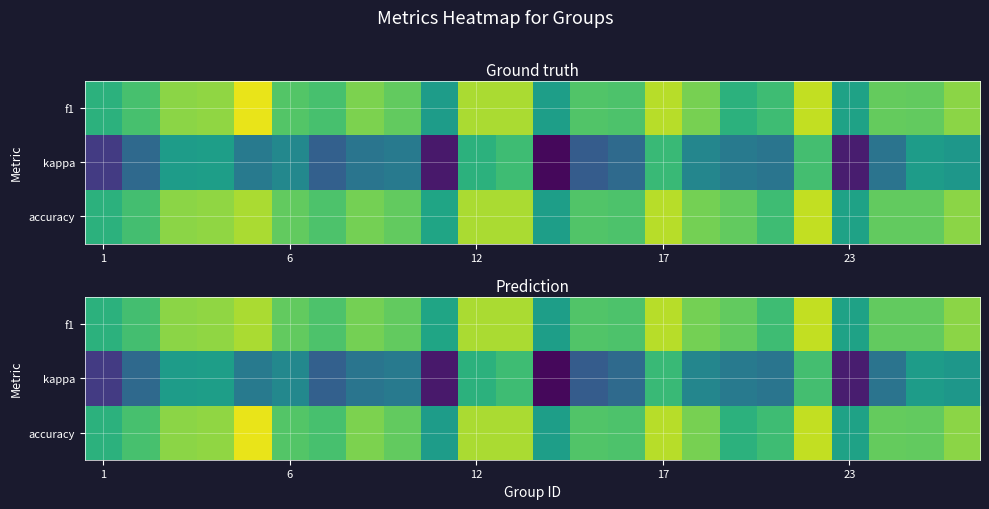

How many categories are shown in the chart?

24